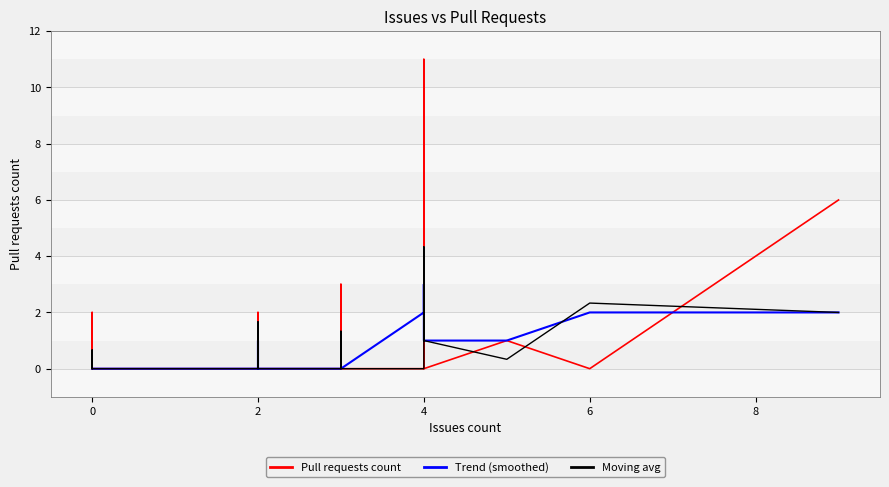

Which series has the largest range (max minus min)?

Pull requests count